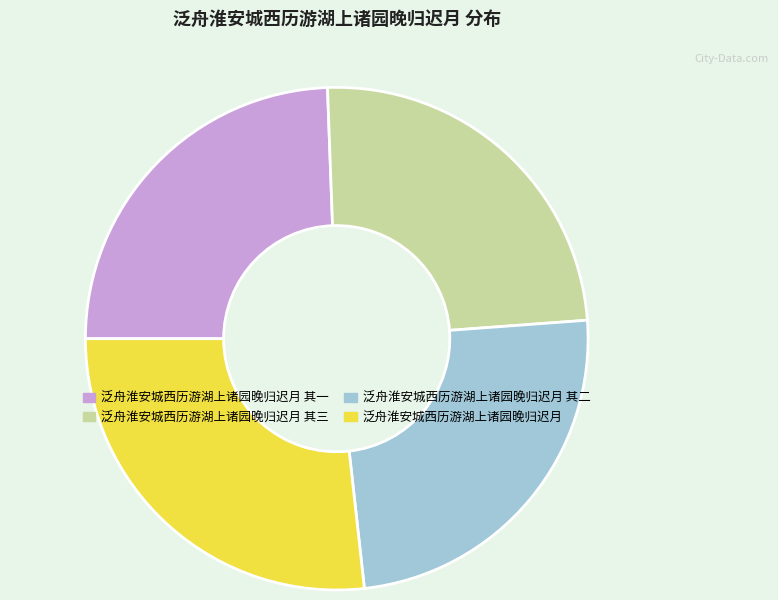

Does any single category account for the majority?

No